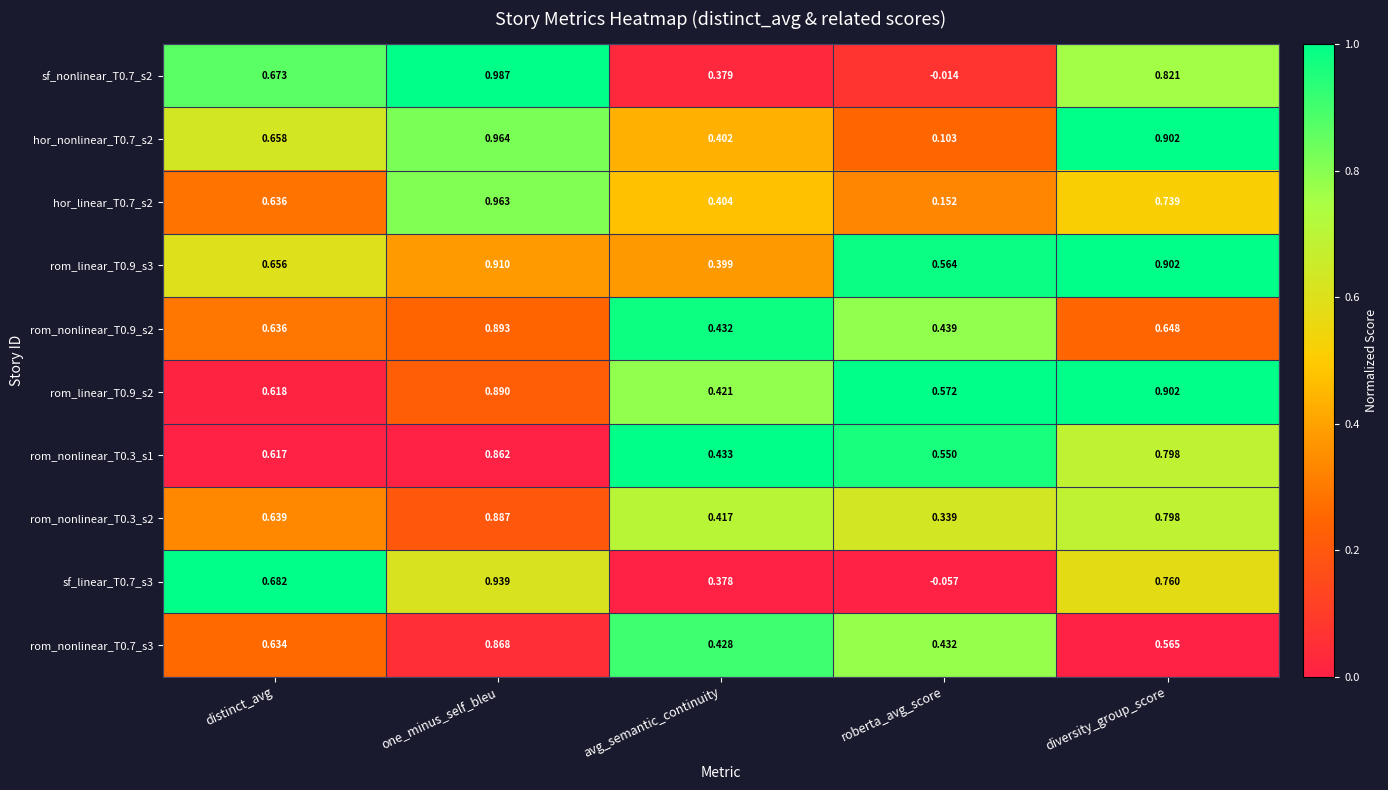

Where is hor_linear_T0.7_s2 nearest to the value 0?

roberta_avg_score